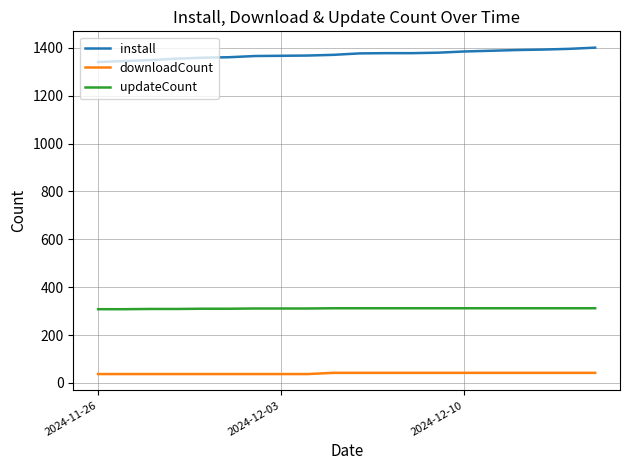

What is the smallest value displayed?

37